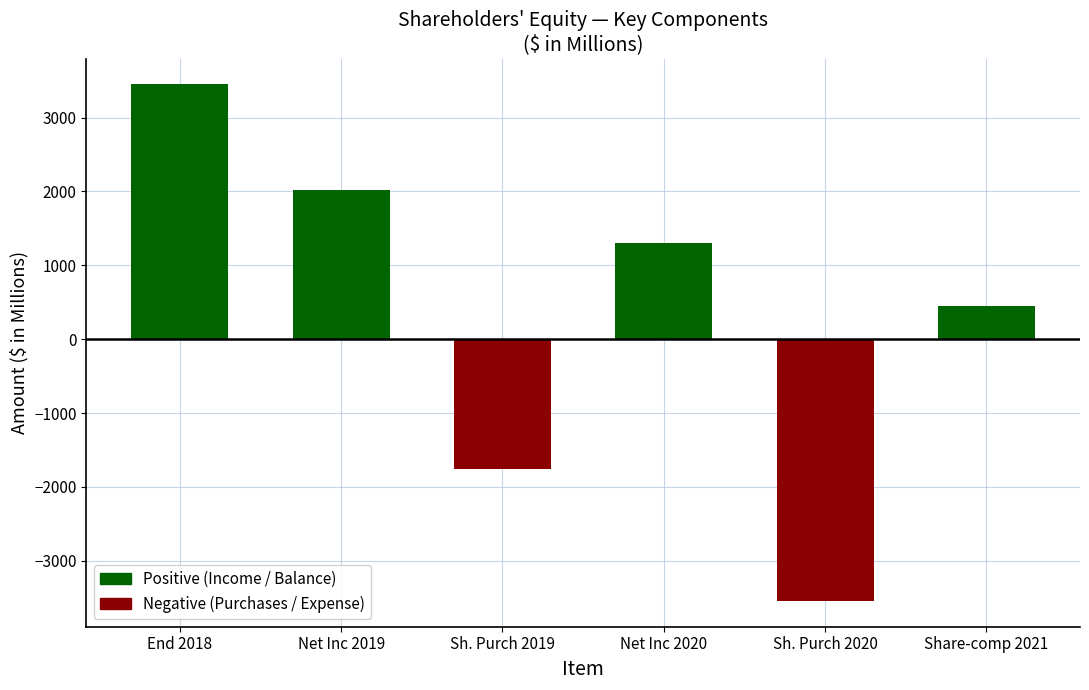

Is it true that the value at Share-comp 2021 is 449?

True